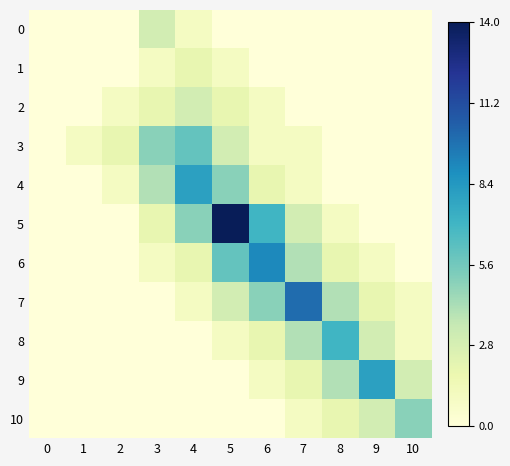

Rank the series by their maximum value, from lowest to highest.

1, 0, 2, 10, 3, 8, 4, 9, 6, 7, 5